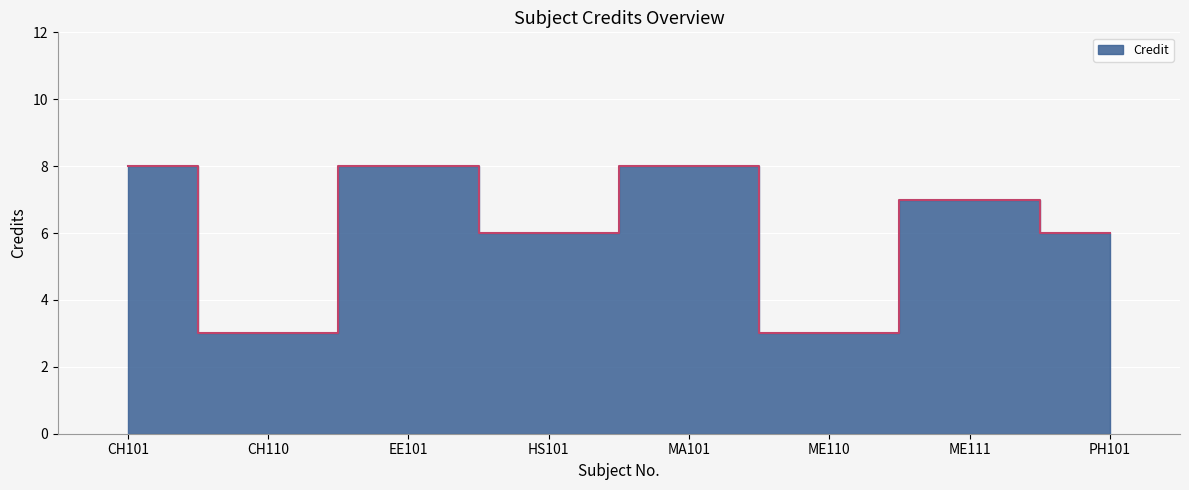

How many values exceed 7?

3